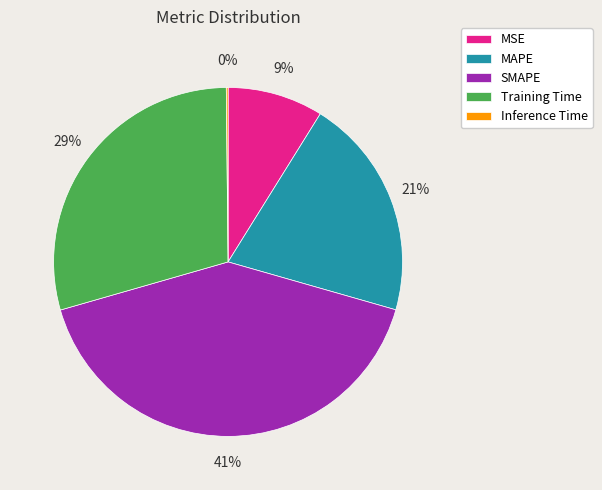

Between SMAPE and MSE, which is larger?

SMAPE